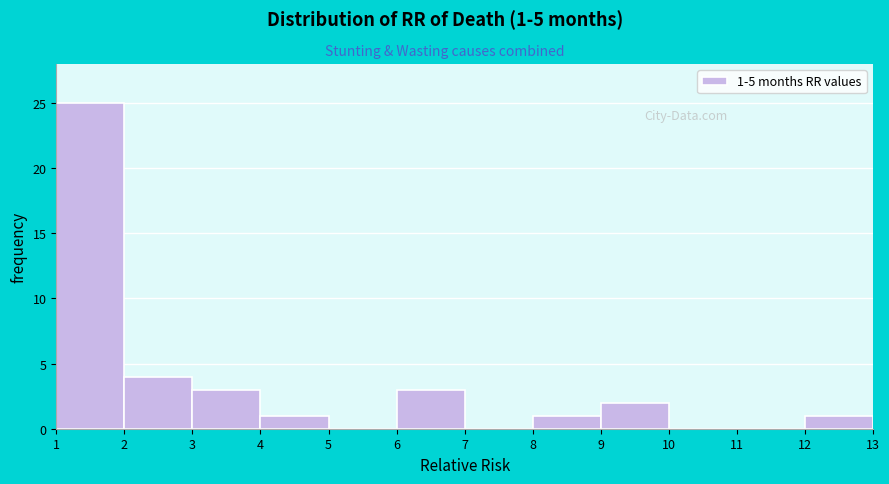

Over which range of the x-axis is the bar tallest?

1 to 2